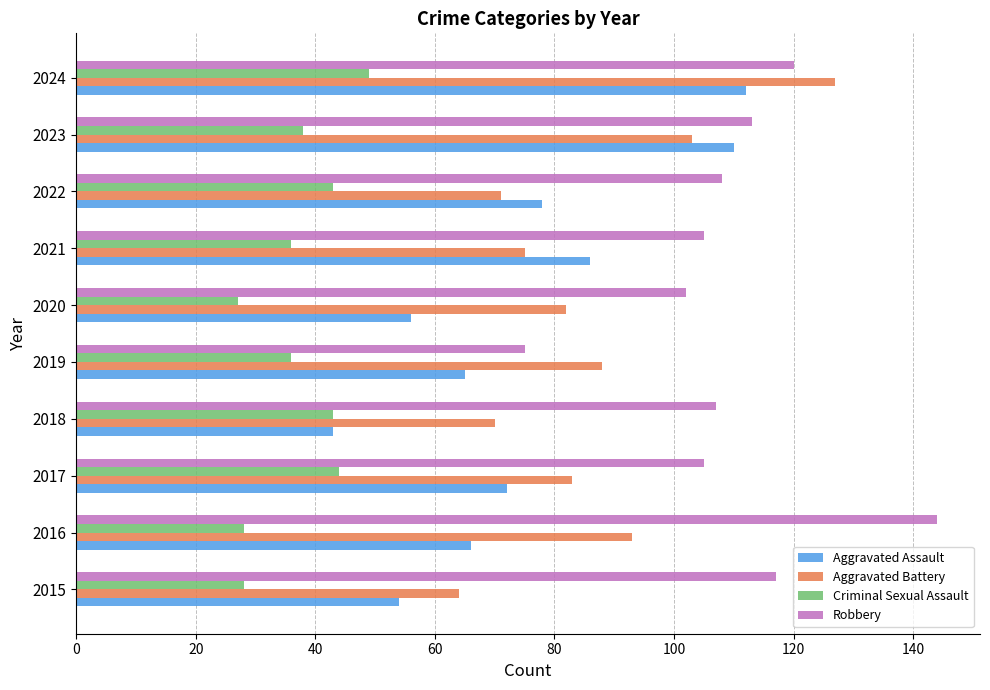

What is the spread (max minus min) of values at 2022?

65